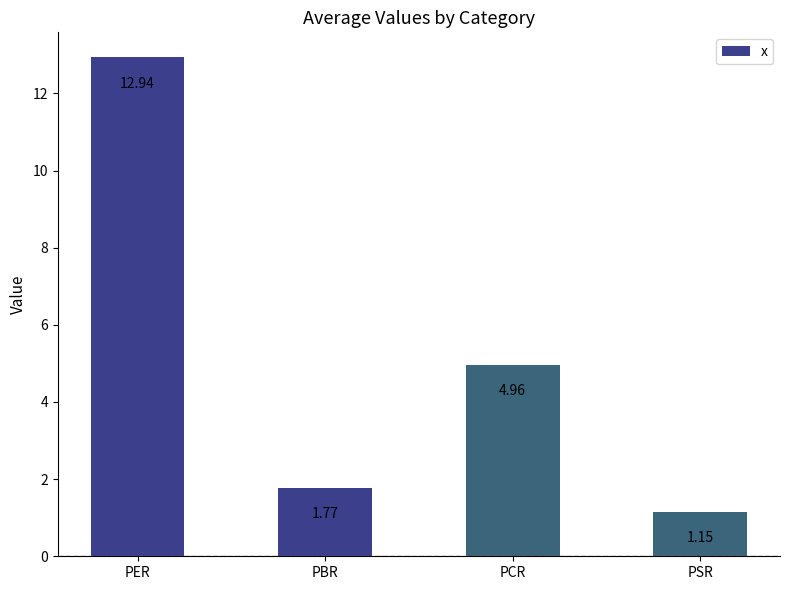

What is the sum of all values?

20.8